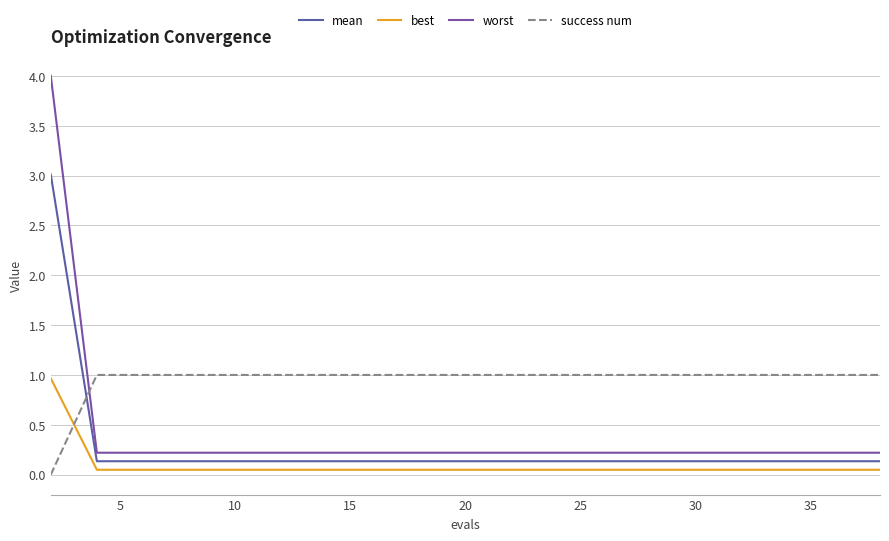

Does the chart have visible grid lines?

Yes